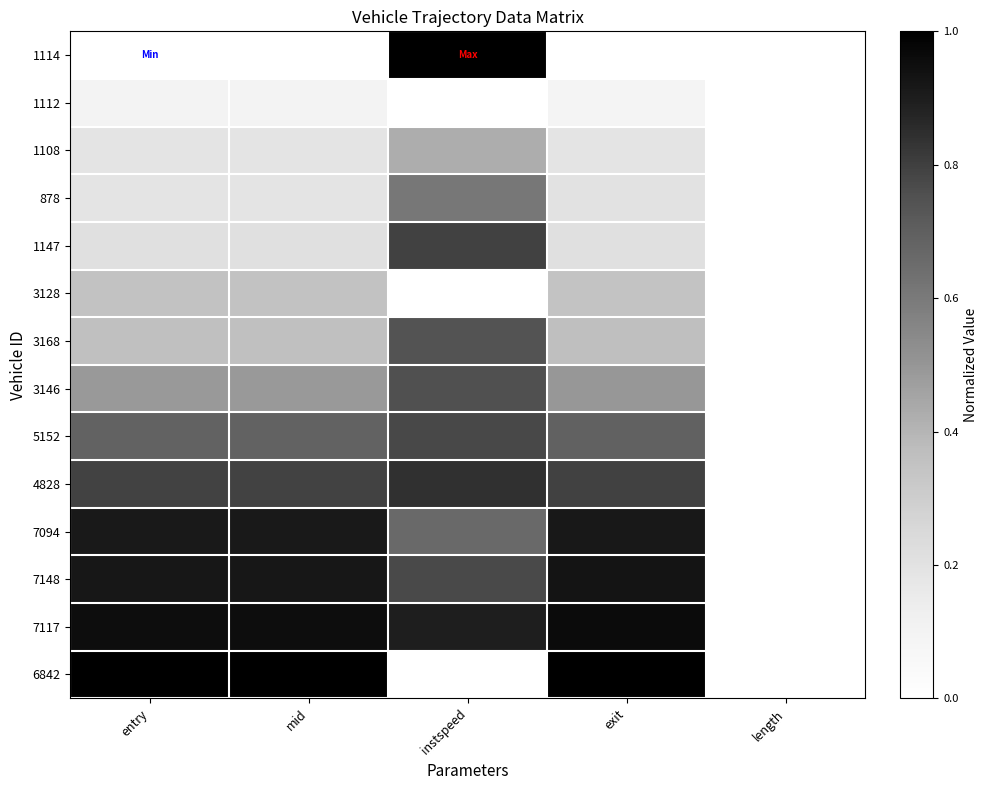

What is the greatest value displayed?

1.0